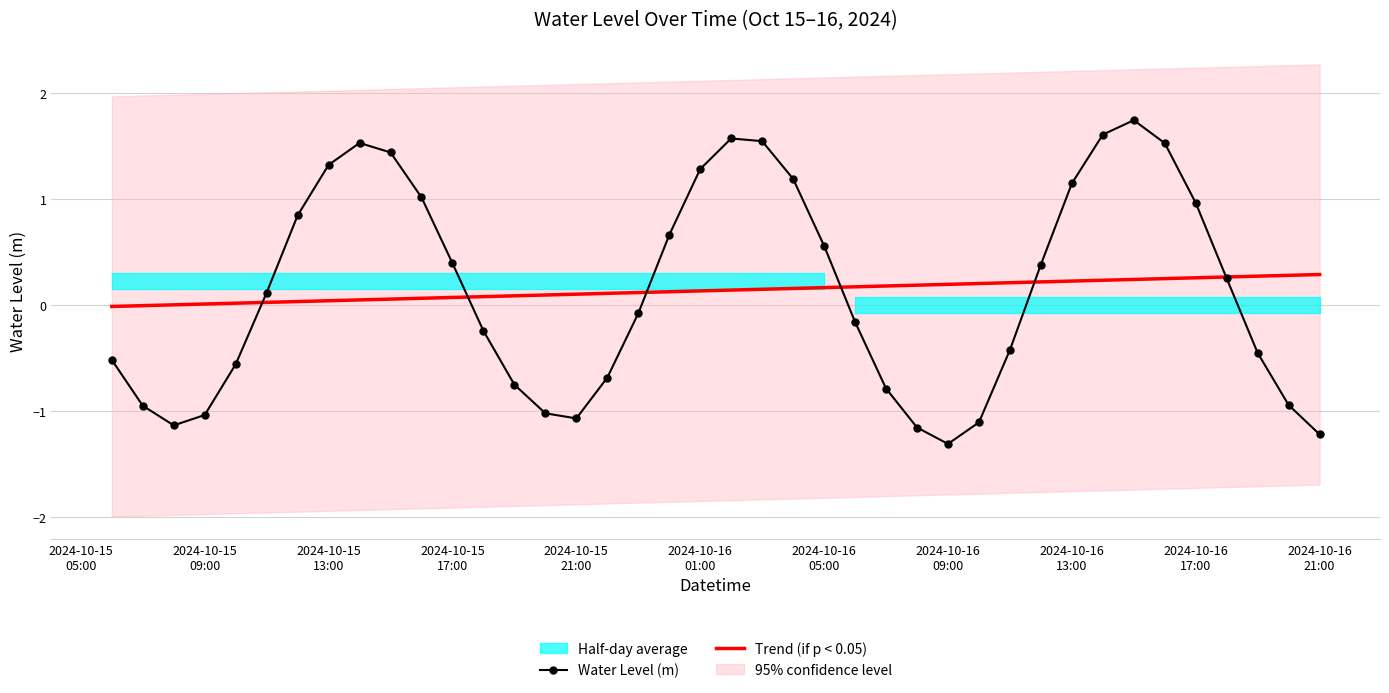

Is it true that Trend (if p < 0.05) equals 0.1 at 2024-10-16
21:00?

False